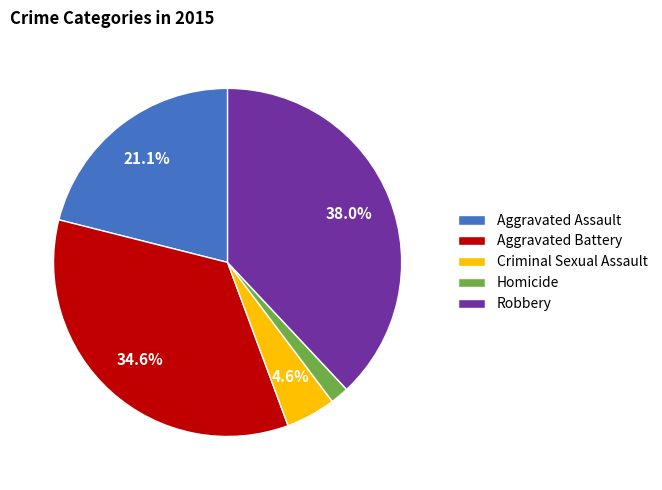

Does any single category account for the majority?

No